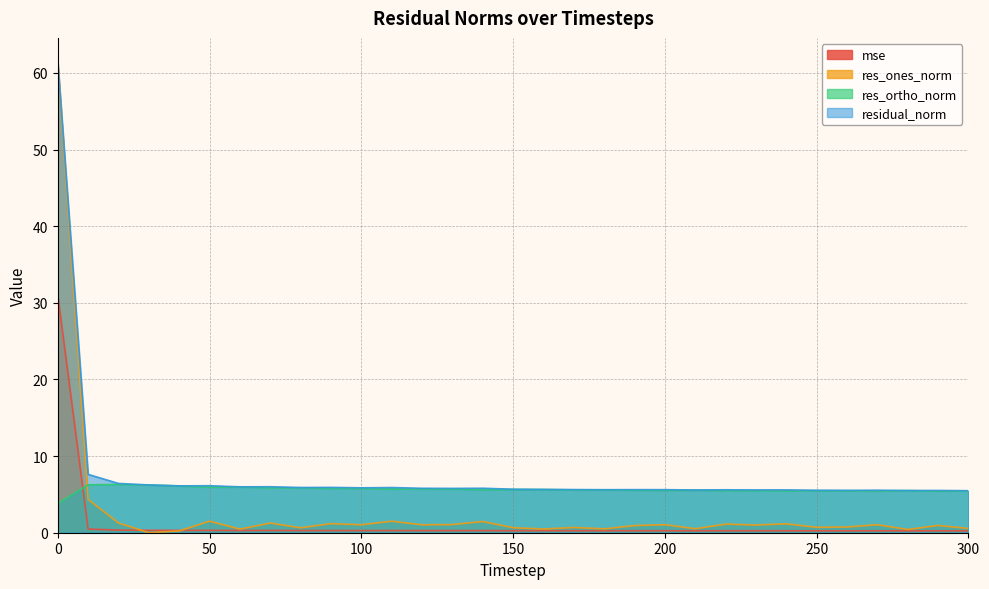

At how many categories does at least one series exceed 9?

1